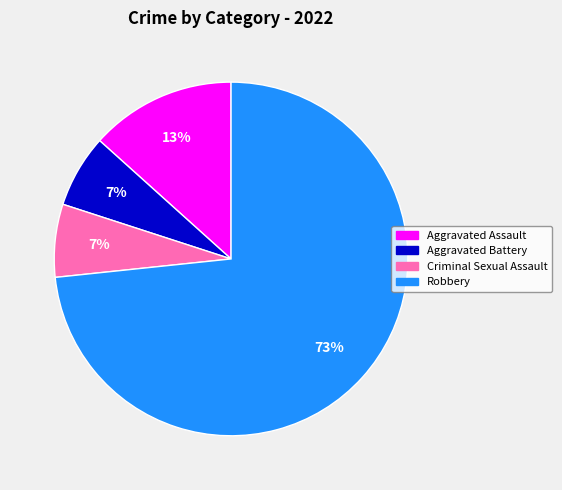

Does Robbery represent more than half of the total?

Yes